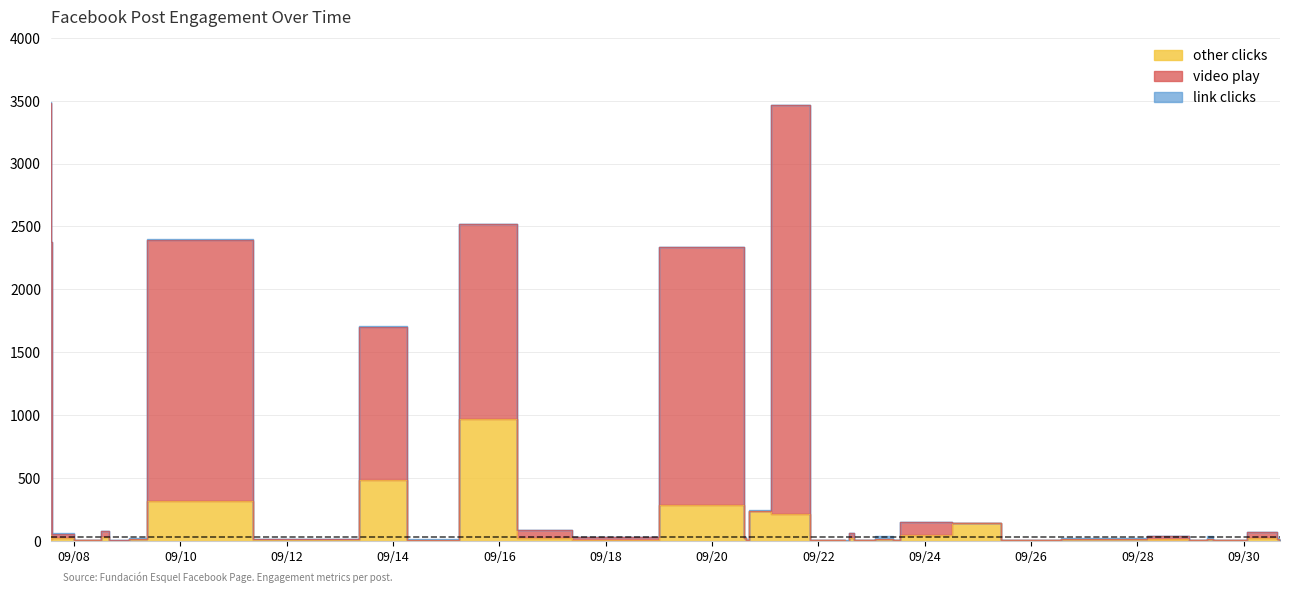

What is the total value across all series at 2021-09-17 08:07?

82